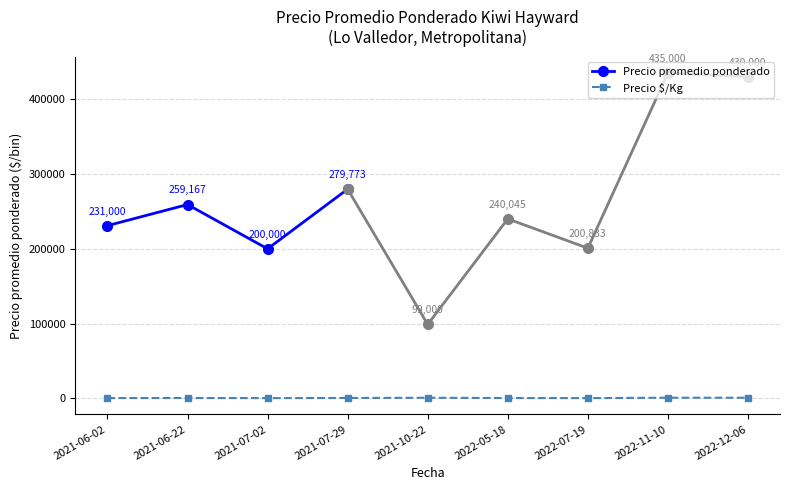

Which category has the lowest value across all series?

2022-07-19